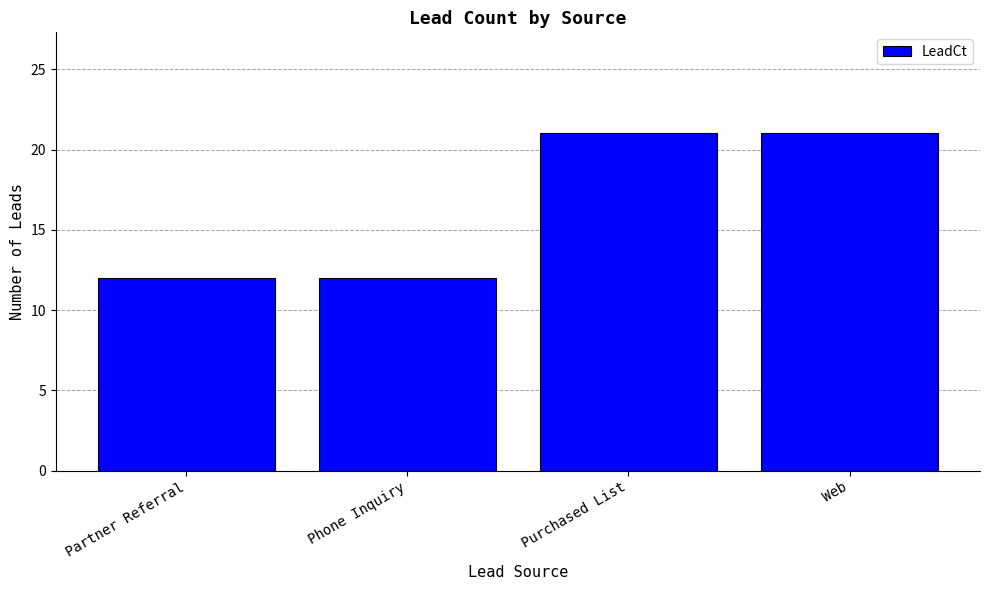

What position from the left is Phone Inquiry?

2